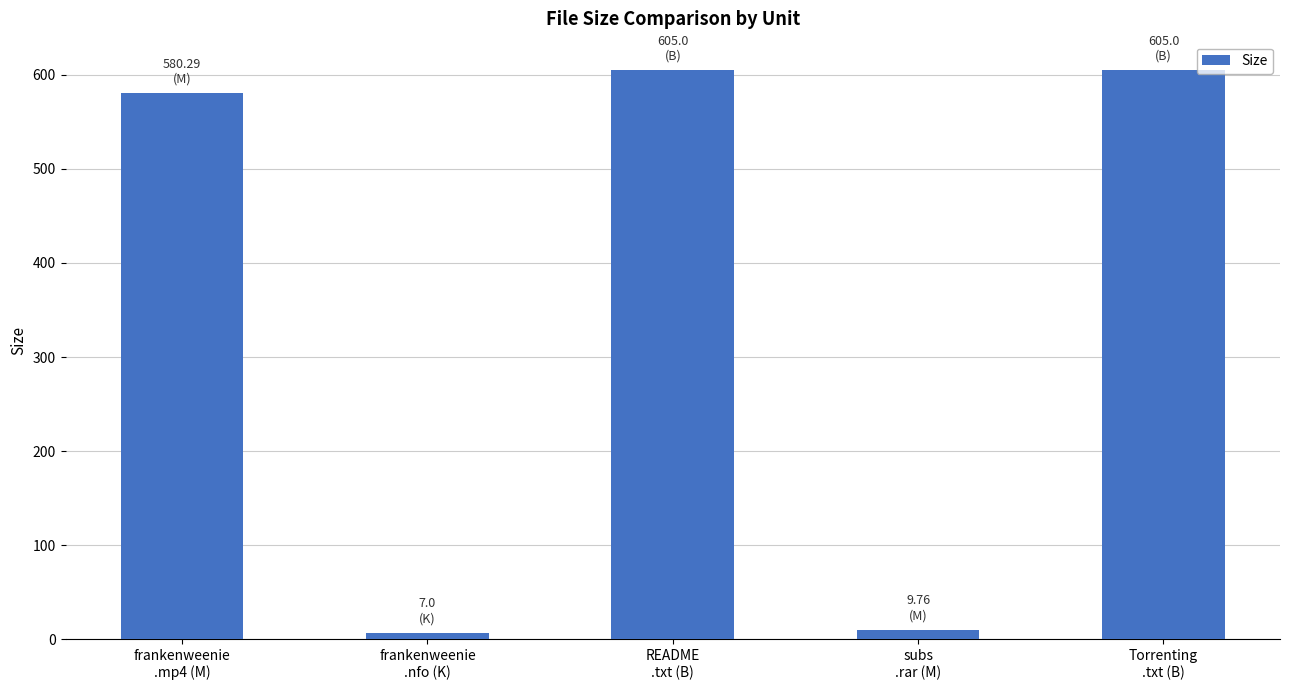

What is the average value?

361.4